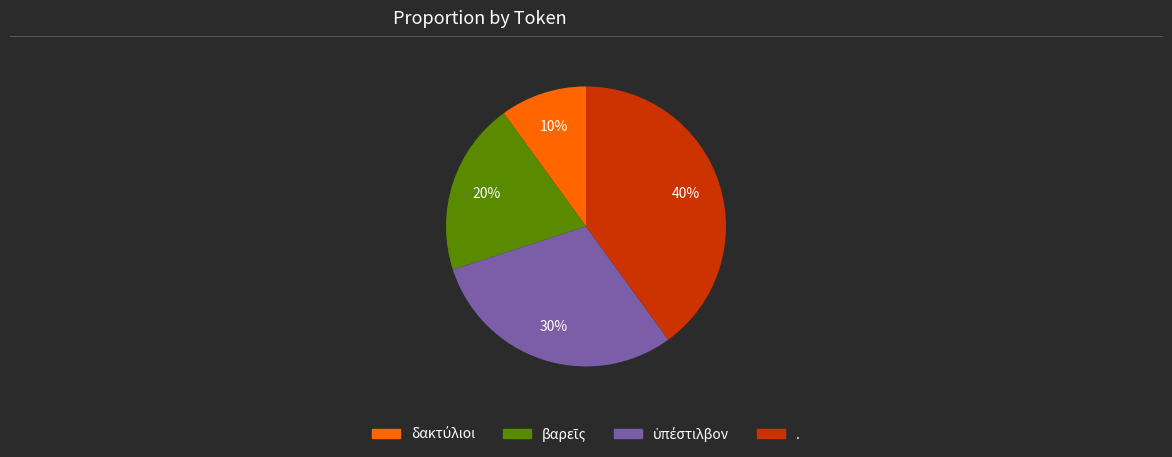

Which slice is the largest?

.